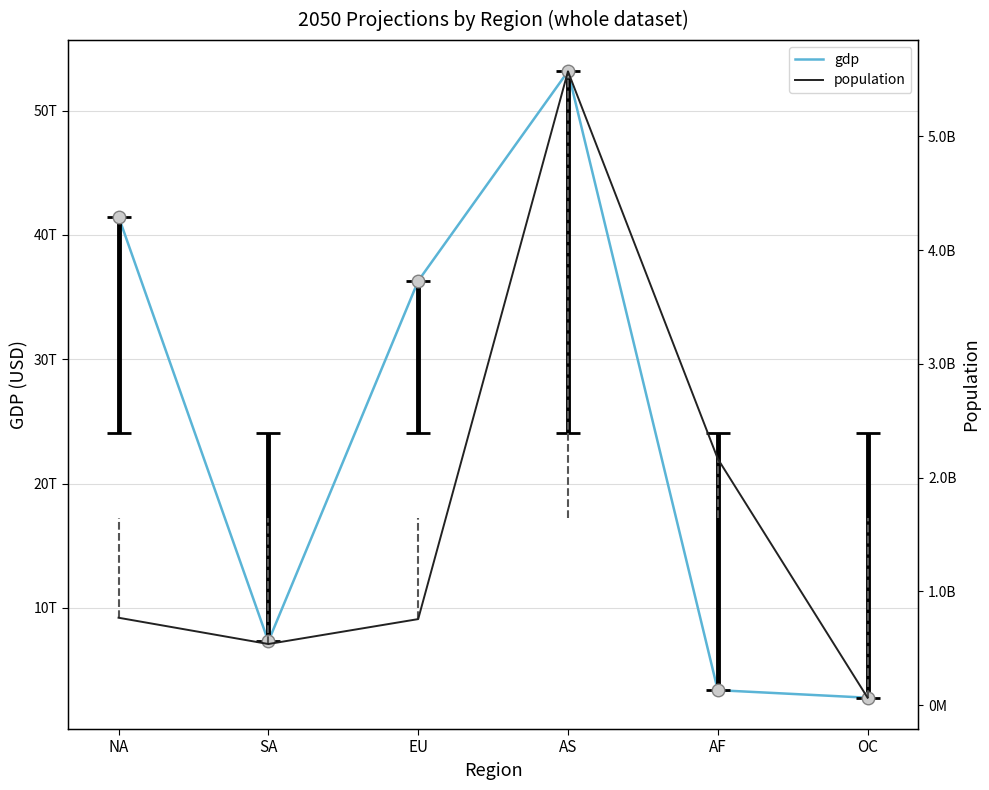

Which label corresponds to the smallest value in the chart?

OC